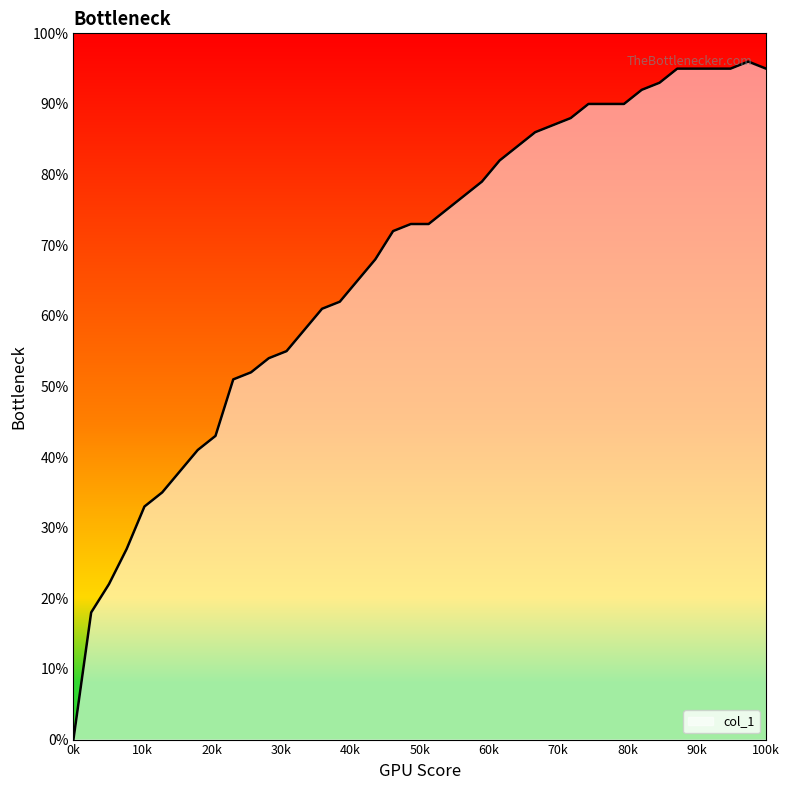

Reading right to left, extract all data points from this chart.

0.9	1.0	0.9	0.9	0.9	0.9	0.9	0.9	0.9	0.9	0.9	0.9	0.9	0.9	0.8	0.8	0.8	0.8	0.8	0.7	0.7	0.7	0.7	0.7	0.6	0.6	0.6	0.6	0.5	0.5	0.5	0.4	0.4	0.4	0.3	0.3	0.3	0.2	0.2	0.0